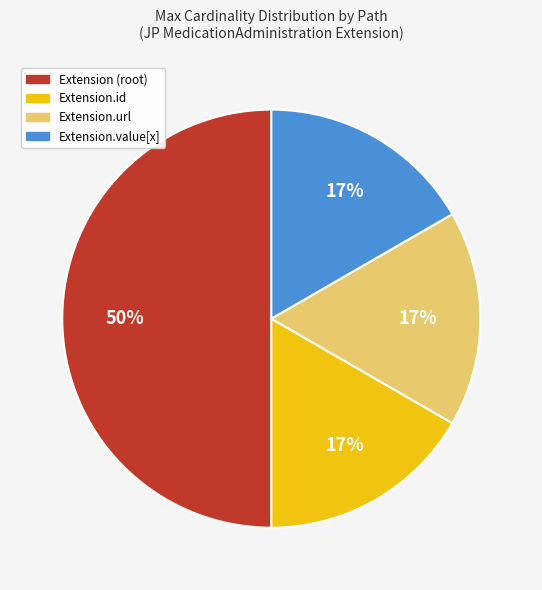

To the nearest percent, what is the difference between the largest and smallest slice percentages?

33%